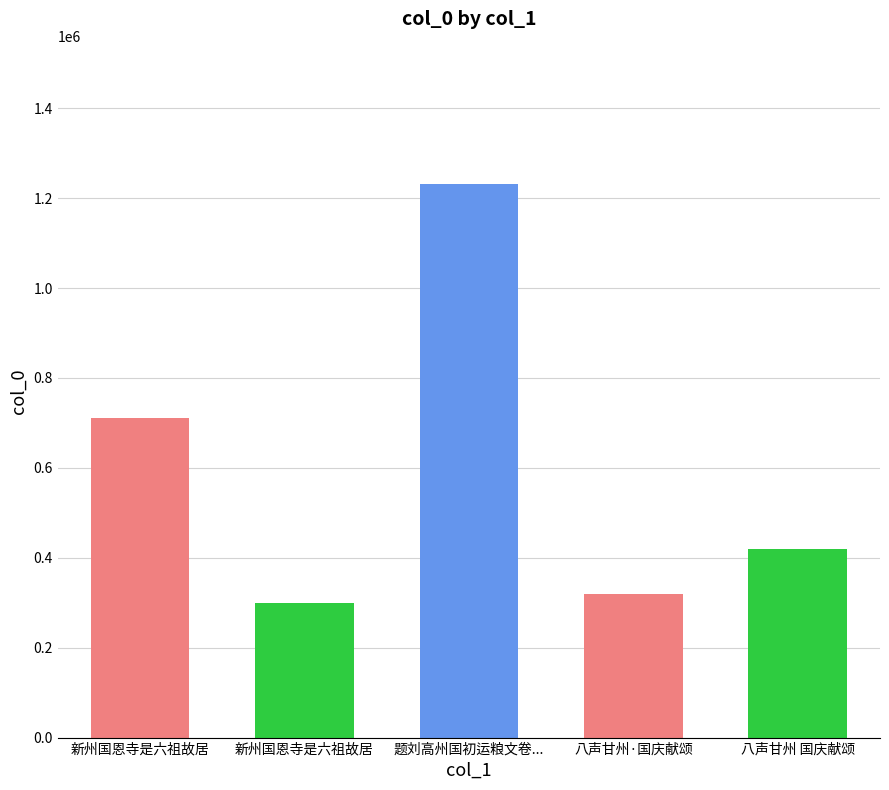

How many values exceed 419124?

2